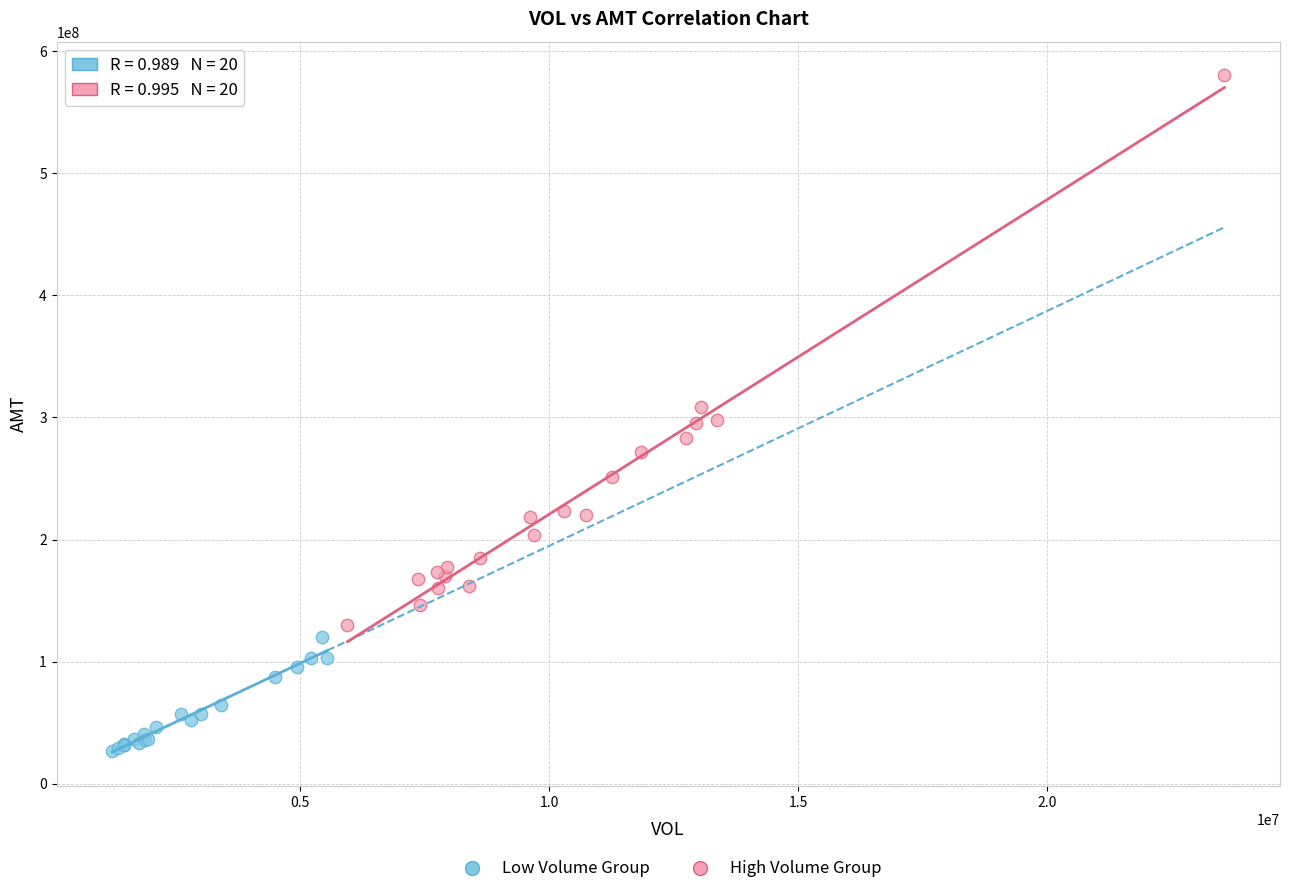

What are all the series names shown in the legend?

Low Volume Group, High Volume Group